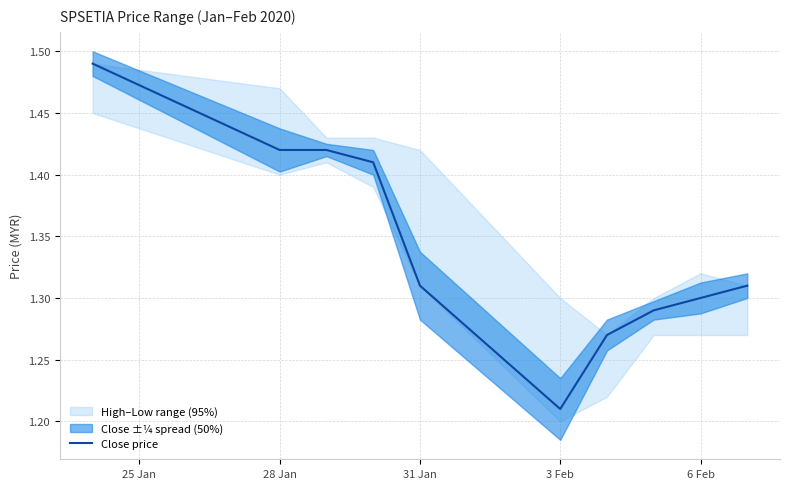

Where is Close price nearest to the value 1?

3 Feb